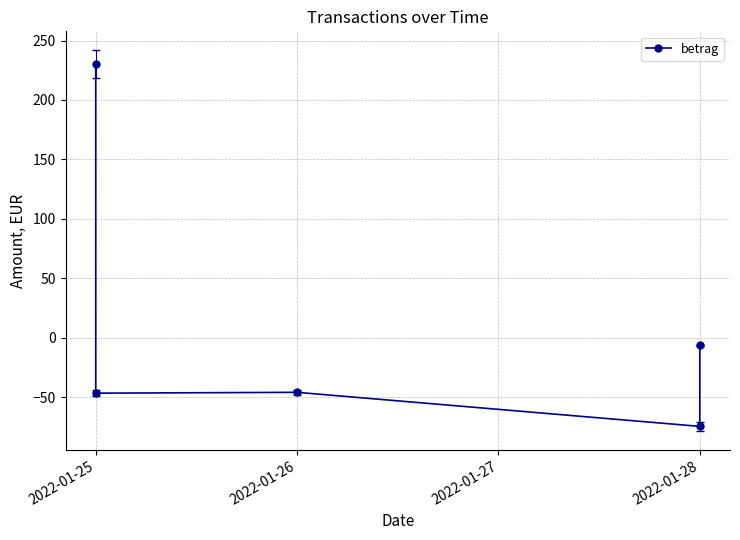

True or false: there are more than 1 points higher than both neighbors.

False